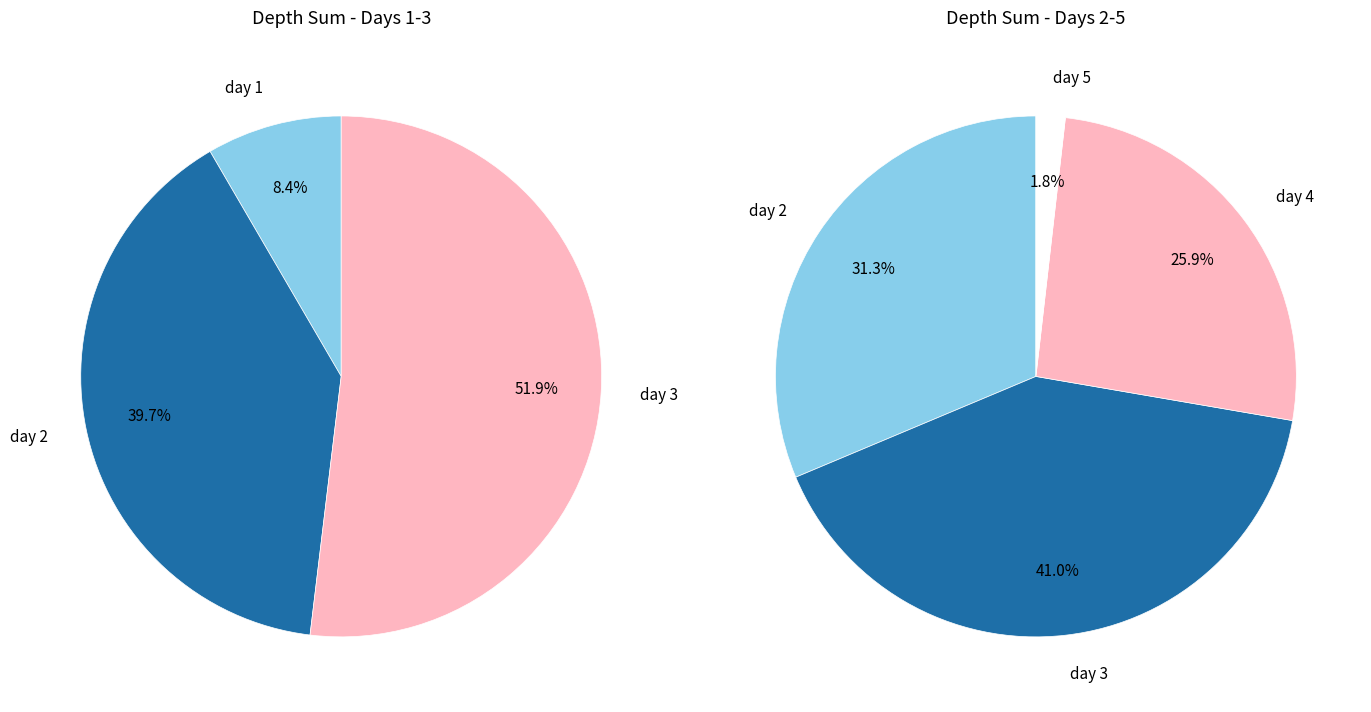

Is the sum of 29 and 5 greater than half?

No